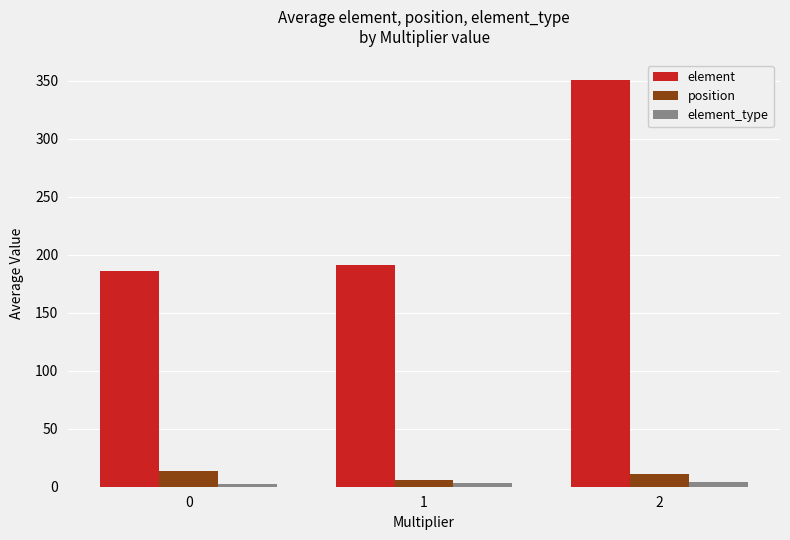

What is the total value across all series at 2?

366.0